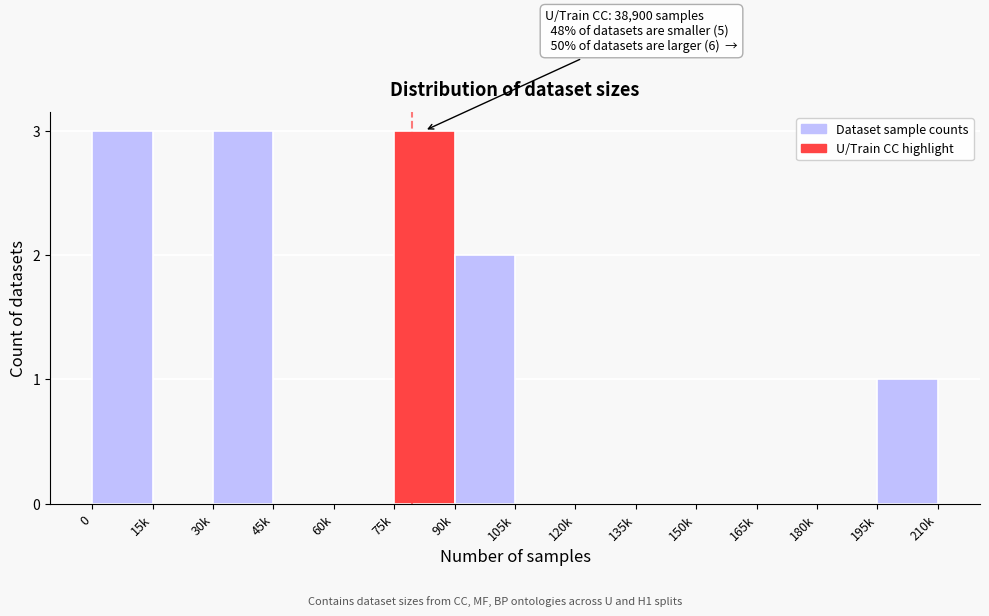

Reading left to right, transcribe all the data shown in this chart.

0=3	15k=0	30k=3	45k=0	60k=0	75k=3	90k=2	105k=0	120k=0	135k=0	150k=0	165k=0	180k=0	195k=1